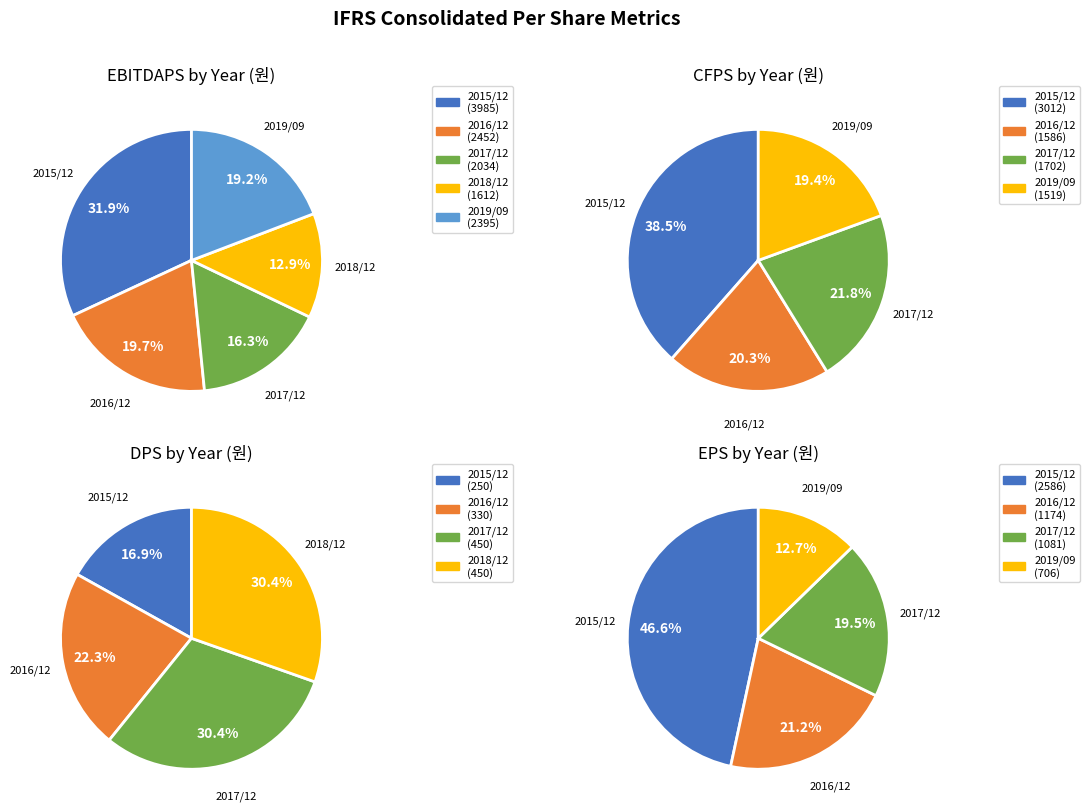

To the nearest percent, what is the average slice percentage?

20%